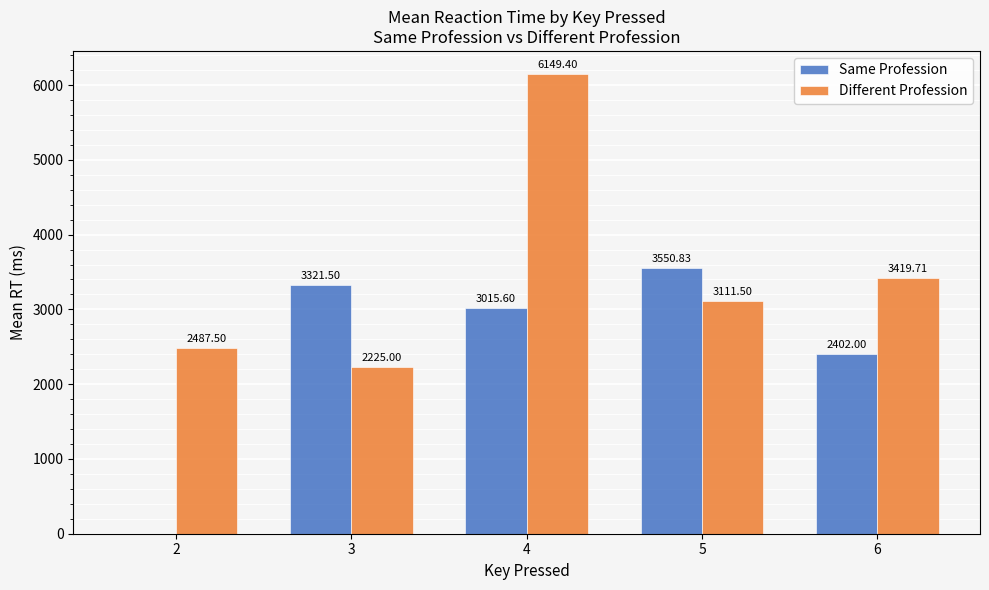

Which series changed the most between 3 and 5?

Different Profession